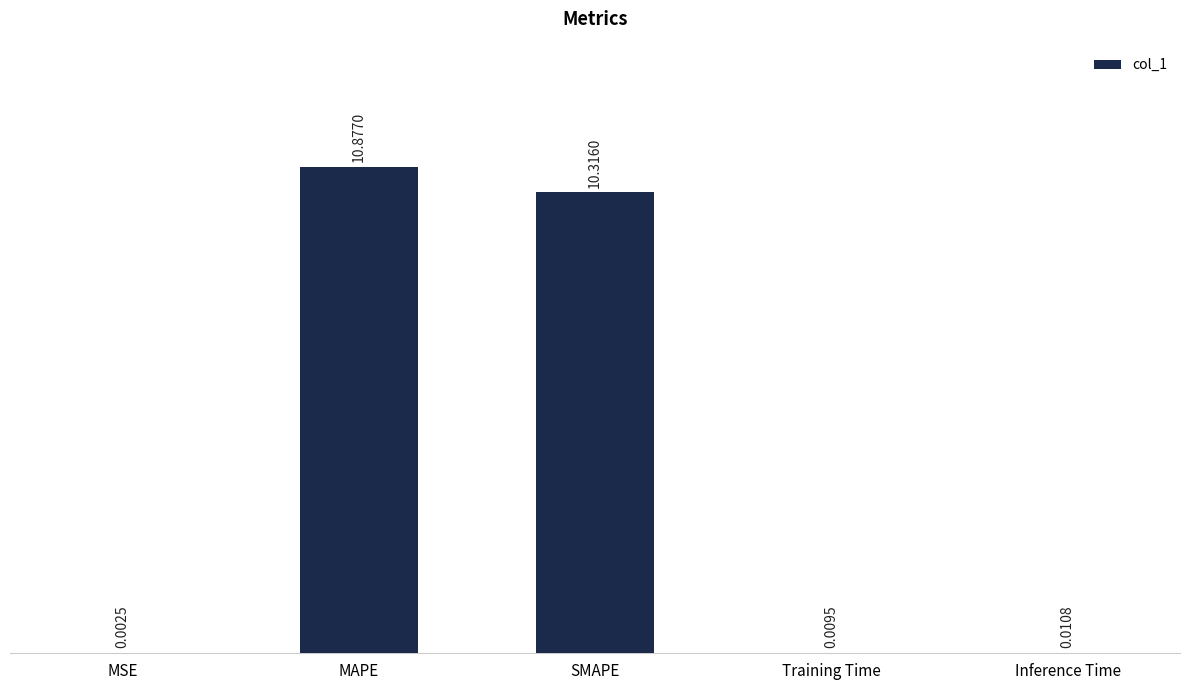

Where is the data nearest to the value 5?

Inference Time